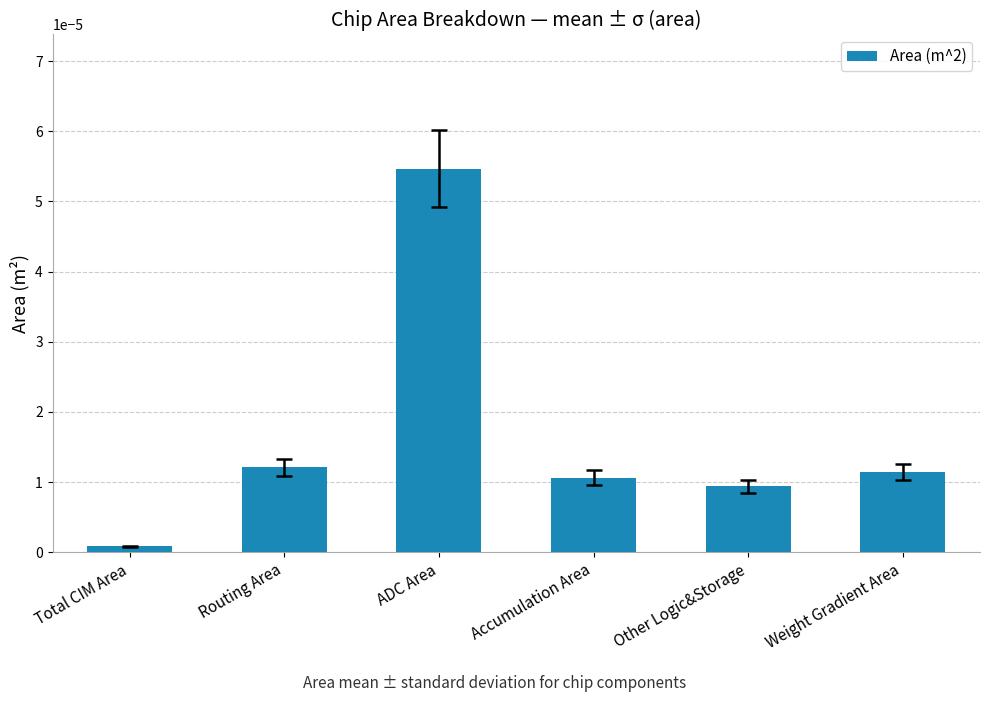

Which label corresponds to the smallest value in the chart?

Total CIM Area